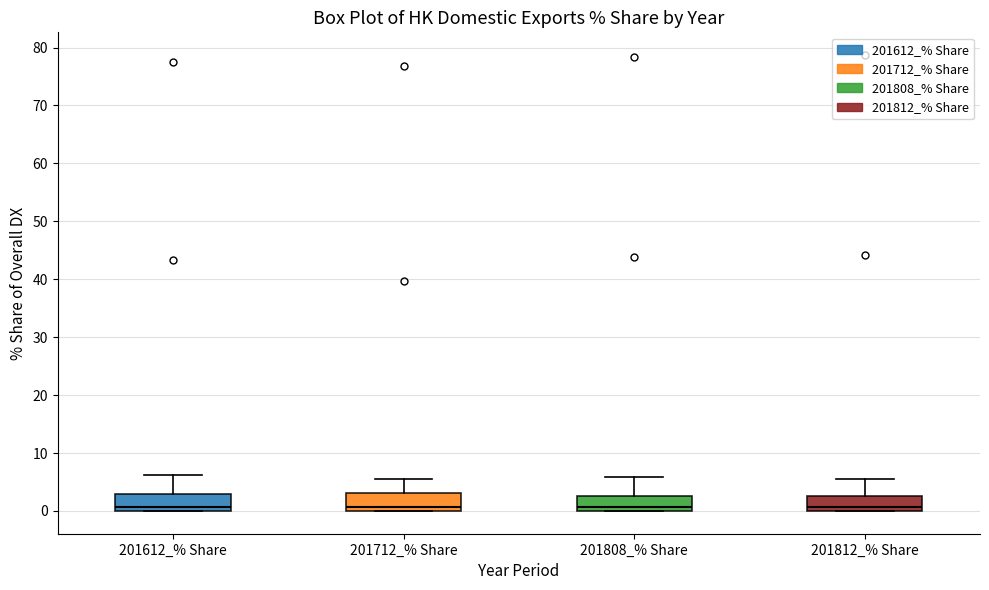

Reading left to right, read every box against the y-axis: the position of its median line, the range the box covers, and the ends of its whiskers. The values are not printed on the chart, so give them approximately, as read against the axis.

201612_% Share: median 1, box 0 to 3, whiskers 0 to 6
201712_% Share: median 1, box 0 to 3, whiskers 0 to 6
201808_% Share: median 1, box 0 to 3, whiskers 0 to 6
201812_% Share: median 1, box 0 to 3, whiskers 0 to 6